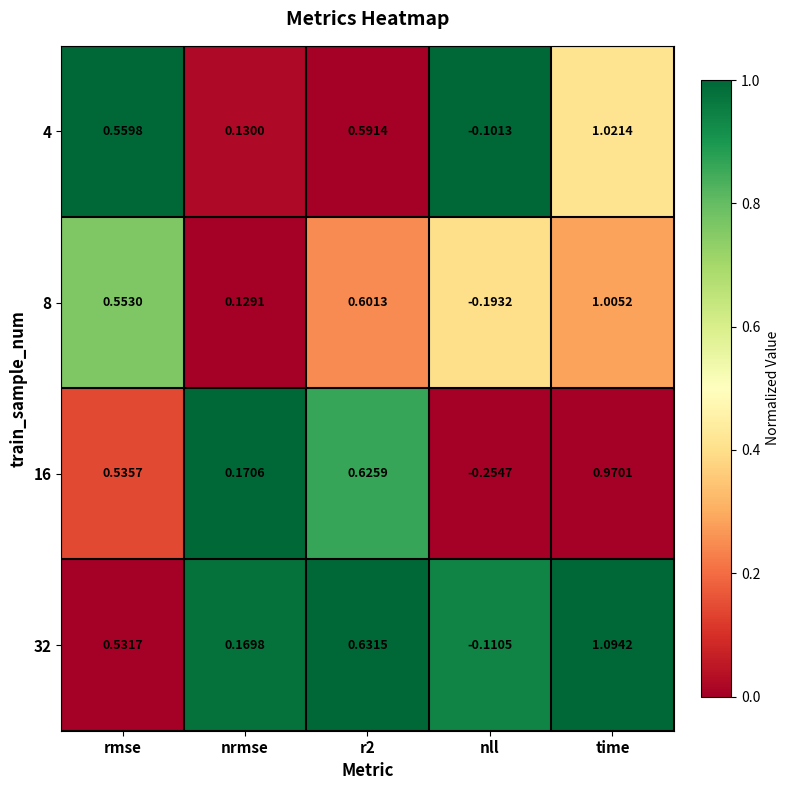

At which label does 4 reach its minimum?

nll